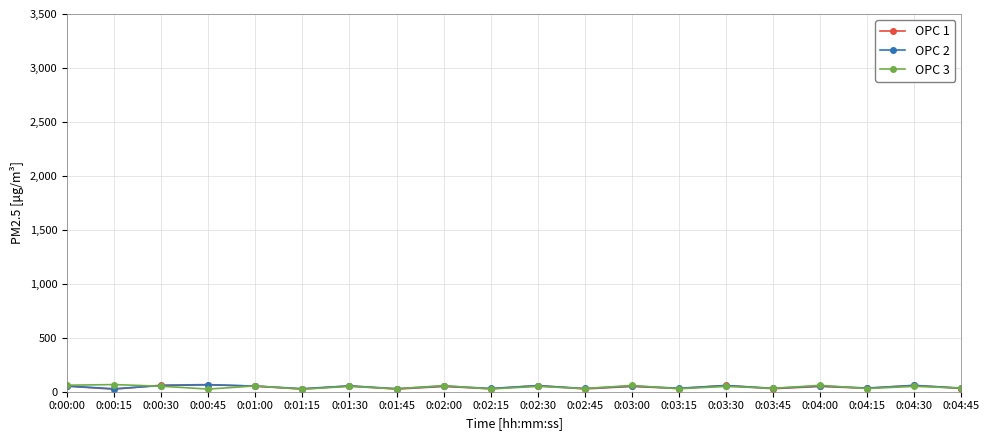

Where does the OPC 3 series first go above 48?

0:00:00